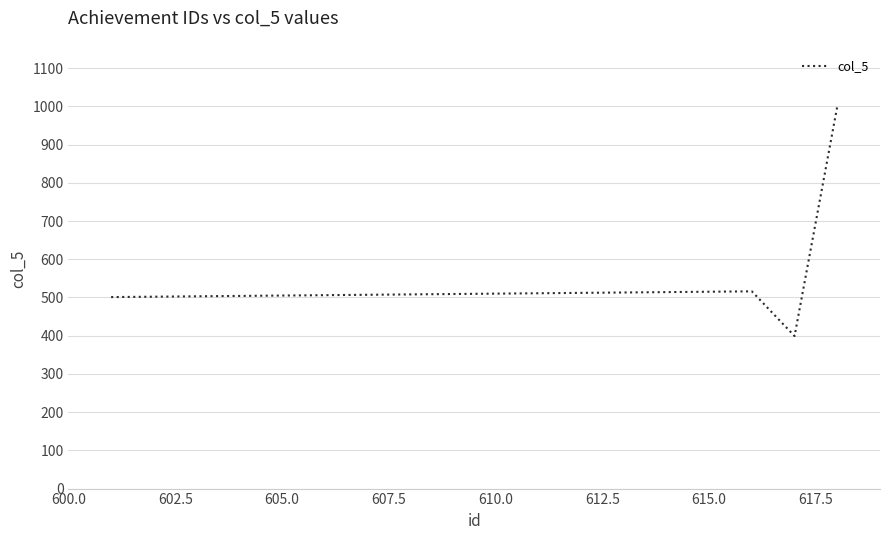

What is the maximum value shown in the chart?

1000